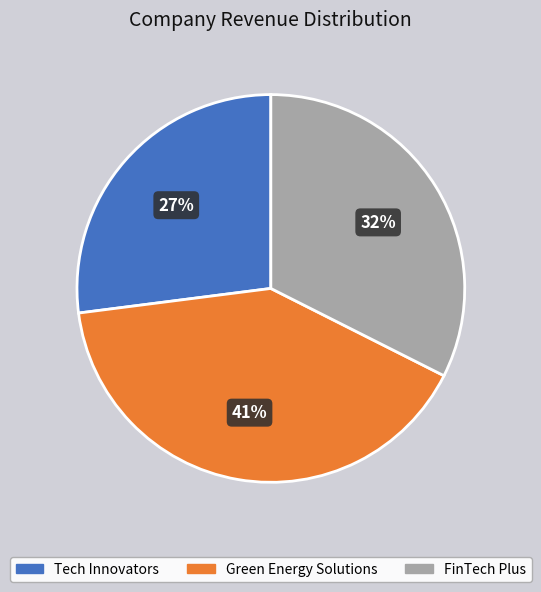

To the nearest percent, what is the combined percentage of Green Energy Solutions and FinTech Plus?

73%